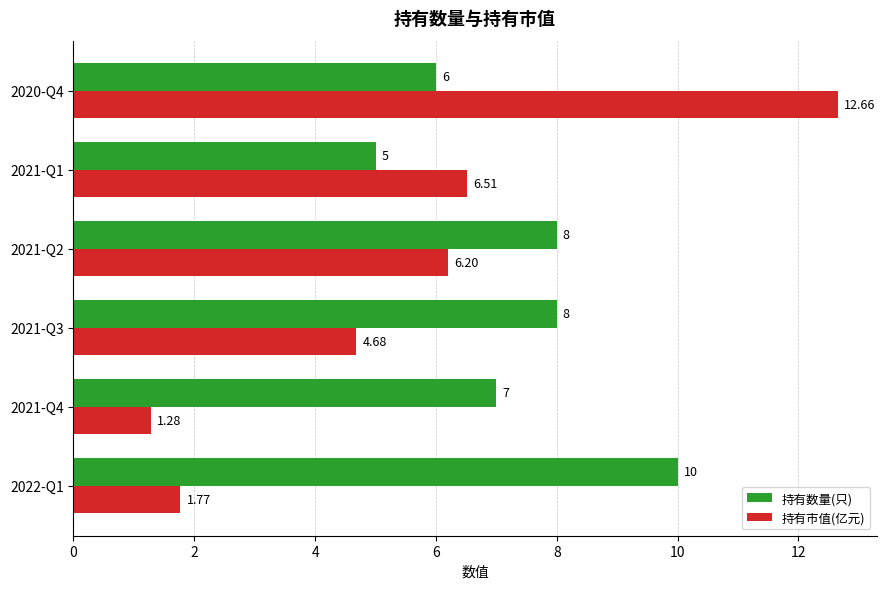

At which category is the sum across all series the highest?

2020-Q4